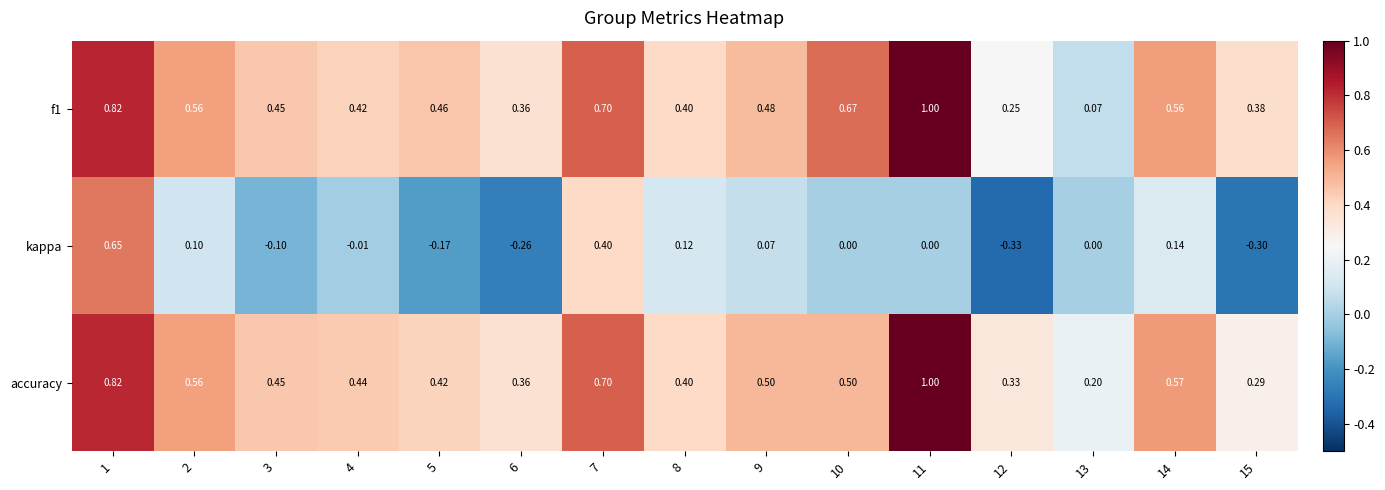

What is the spread (max minus min) of values at 13?

0.2